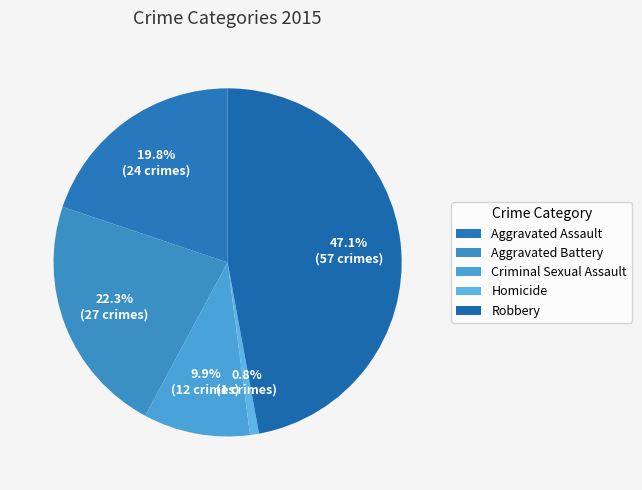

To the nearest percent, what is the combined percentage of Aggravated Battery and Aggravated Assault?

42%